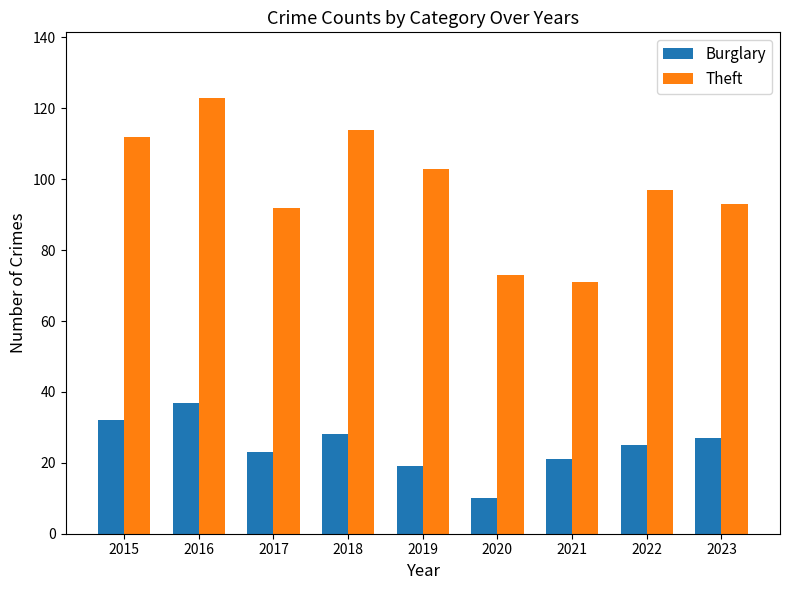

List the series in order of their peak value, highest first.

Theft, Burglary